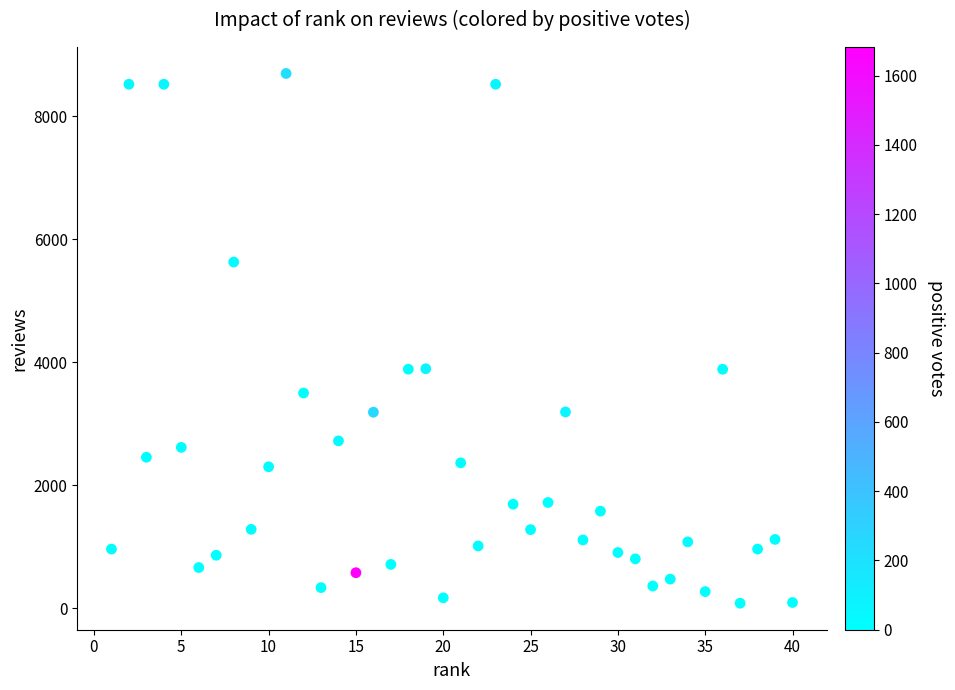

What is the range of Y values (max minus min)?

8608